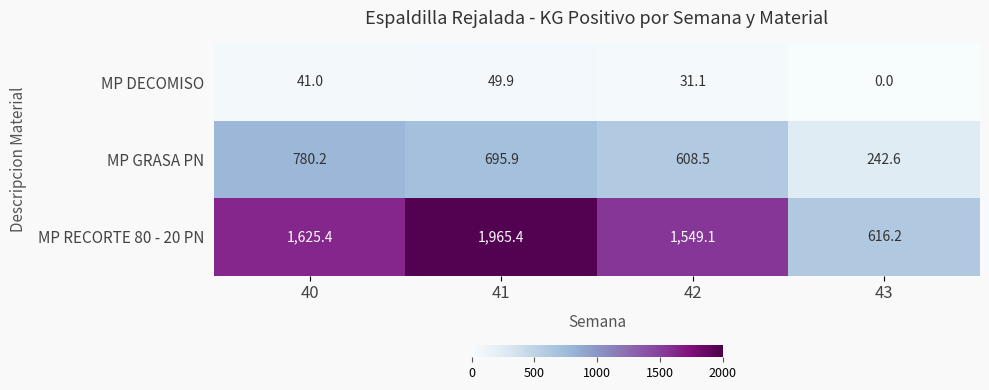

How many data points does each series have?

4